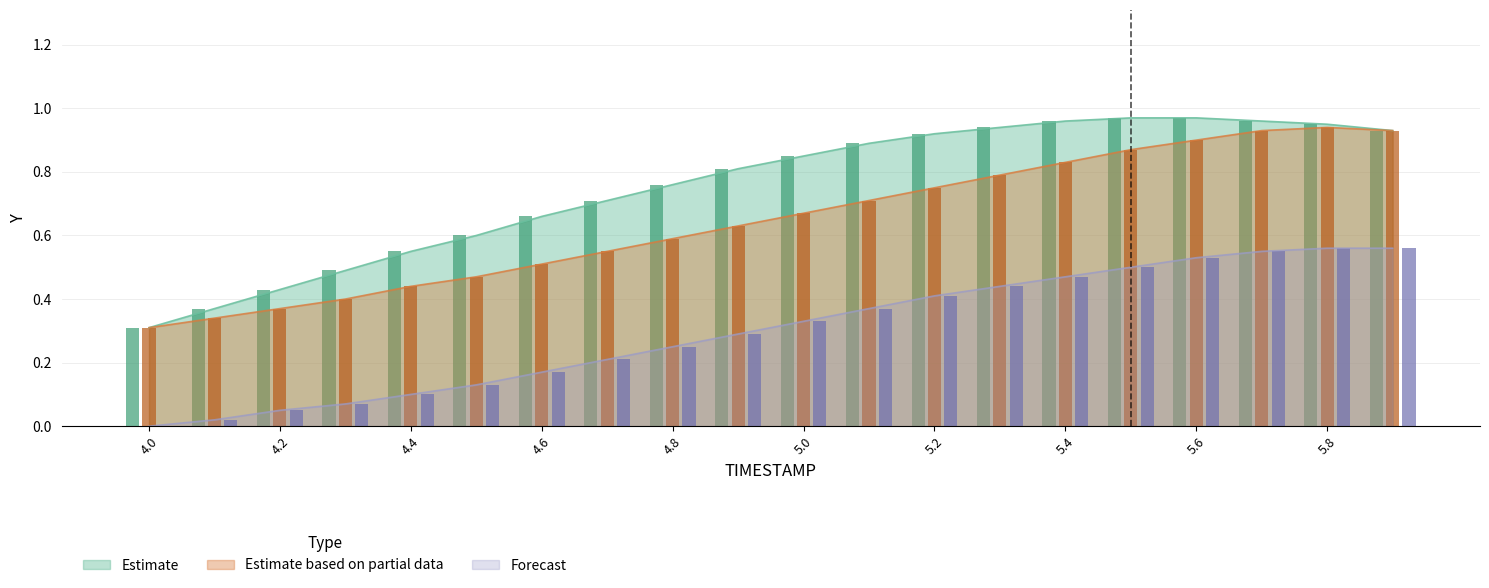

Does the chart contain any negative values?

No